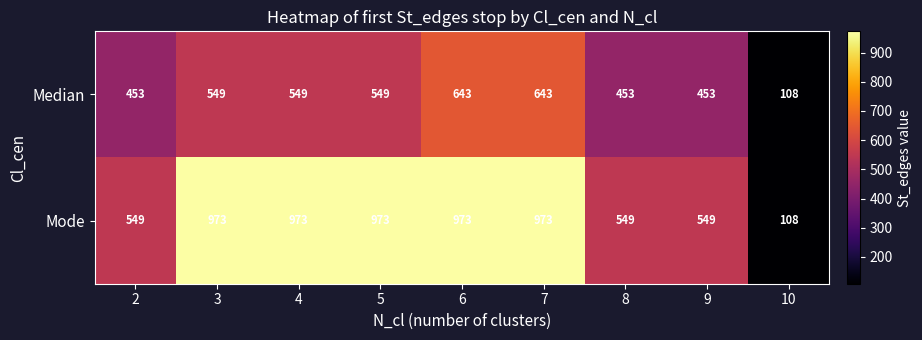

Rank the series by their maximum value, from lowest to highest.

Median, Mode